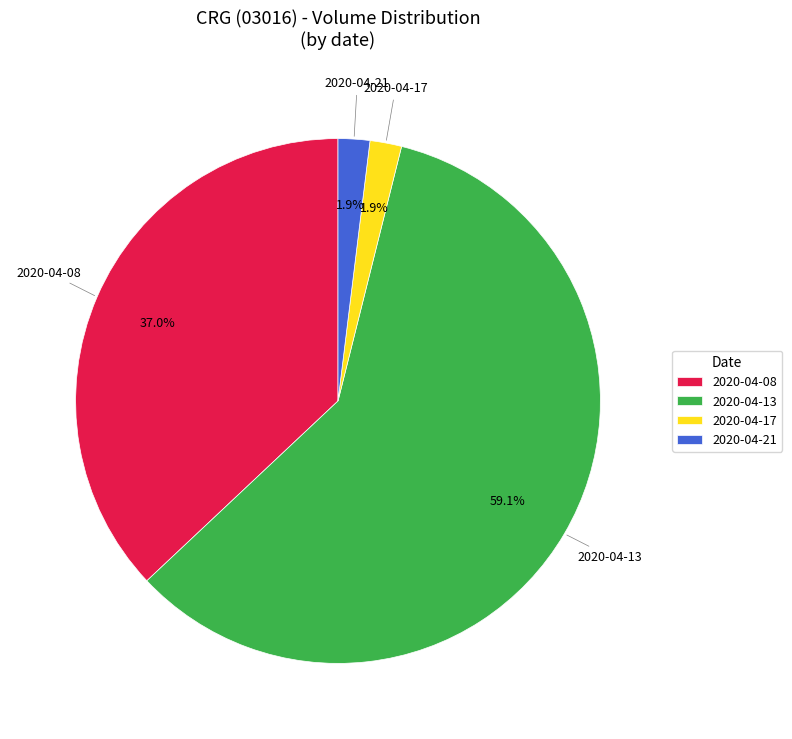

To the nearest percent, what is the combined percentage of 2020-04-08 and 2020-04-13?

96%